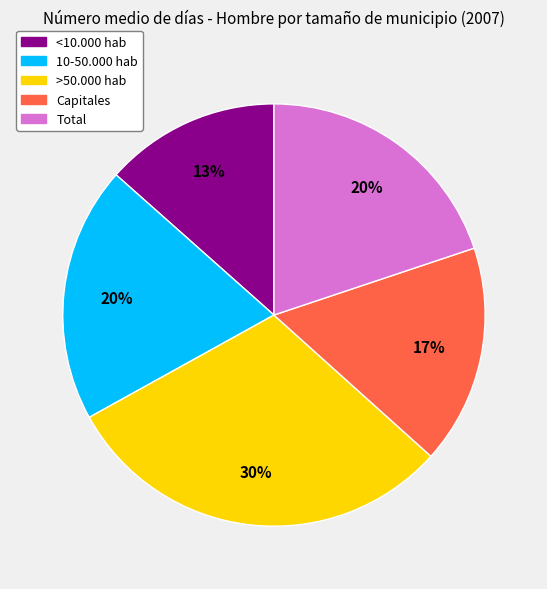

Is it true that Total is 20% of the pie?

True